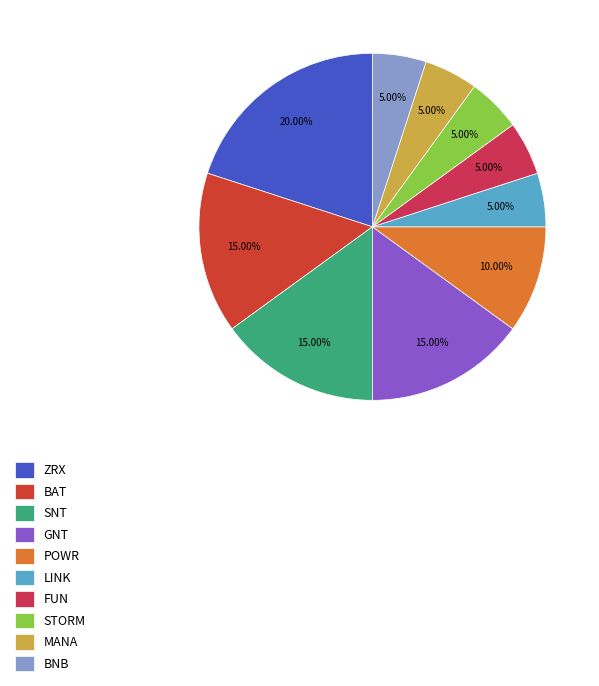

To the nearest percent, what is the difference between the largest and smallest slice percentages?

15%